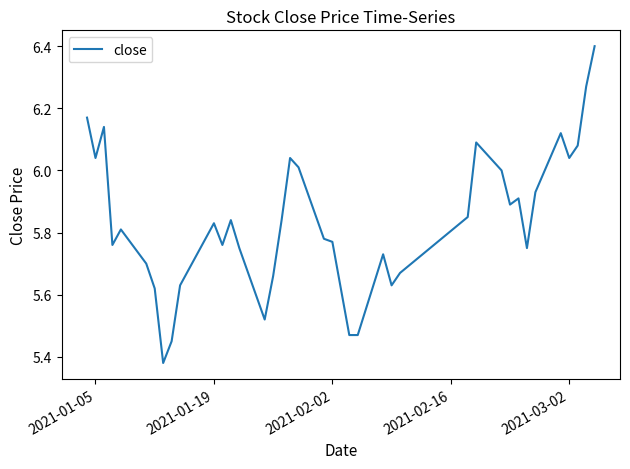

What is the difference between the maximum and minimum values?

1.0